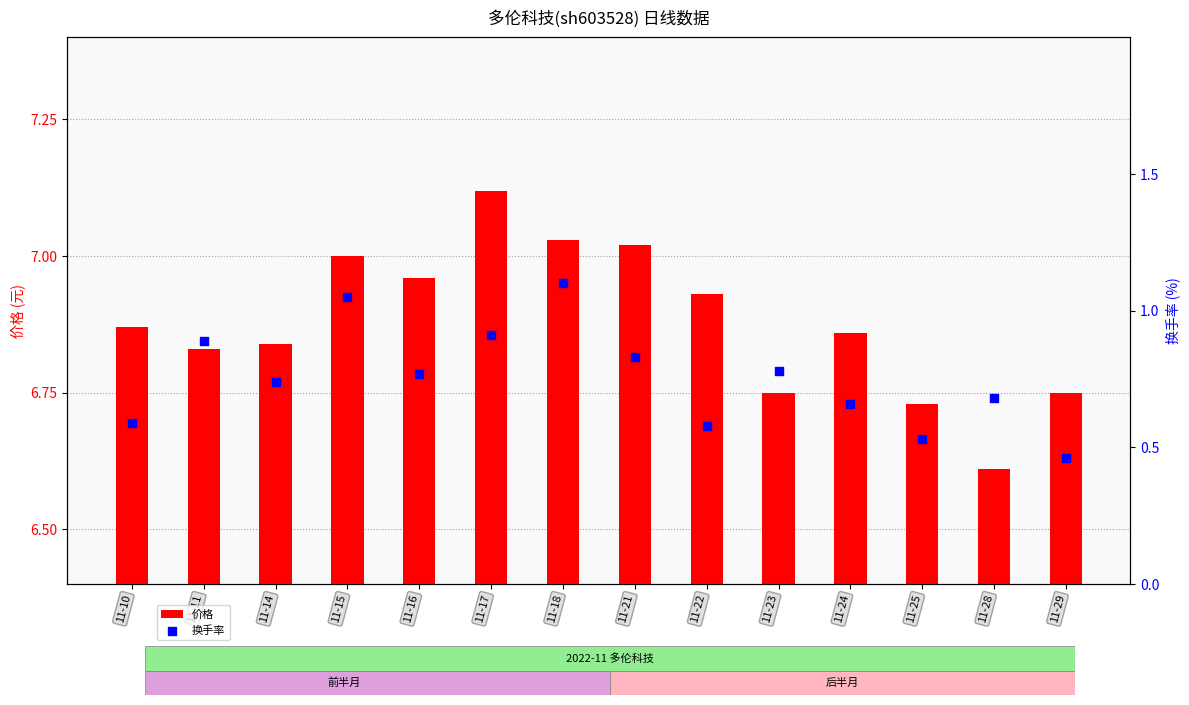

What are all the series names shown in the legend?

价格, 换手率